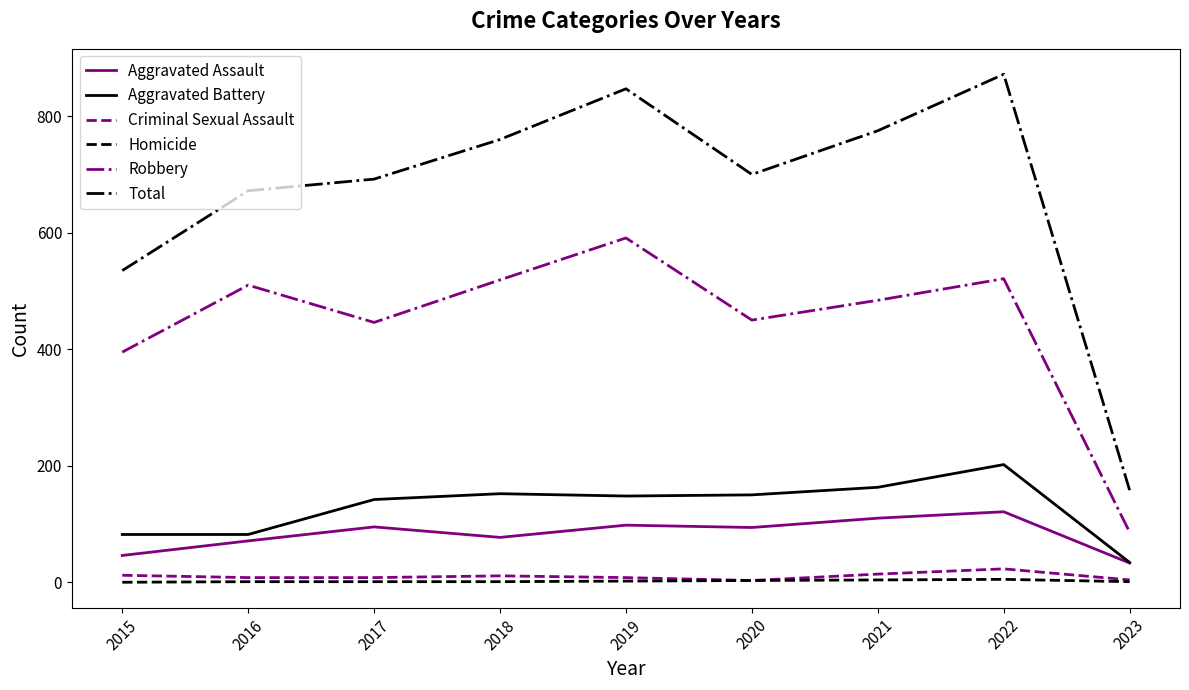

Which series has the largest range (max minus min)?

Total